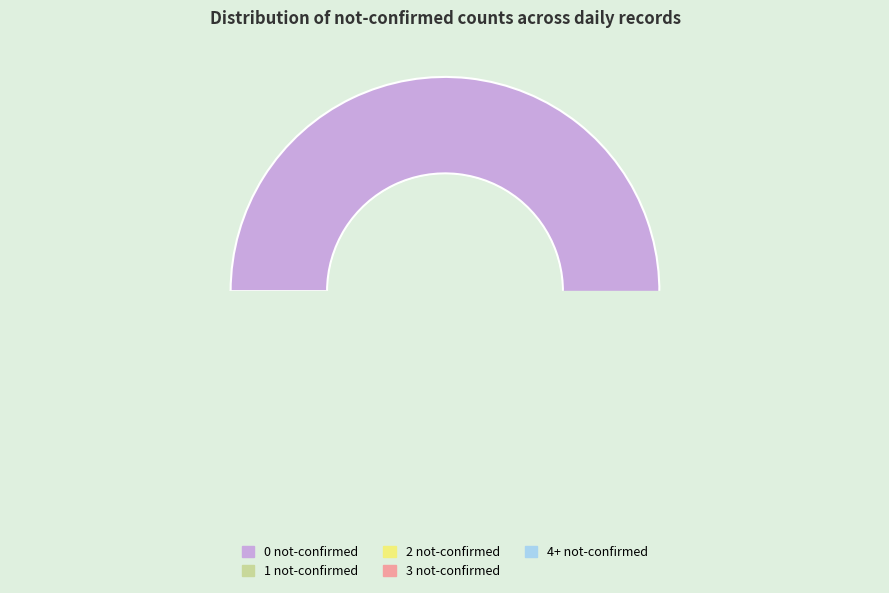

The 5 slice represents 0% of the pie. True or false?

True